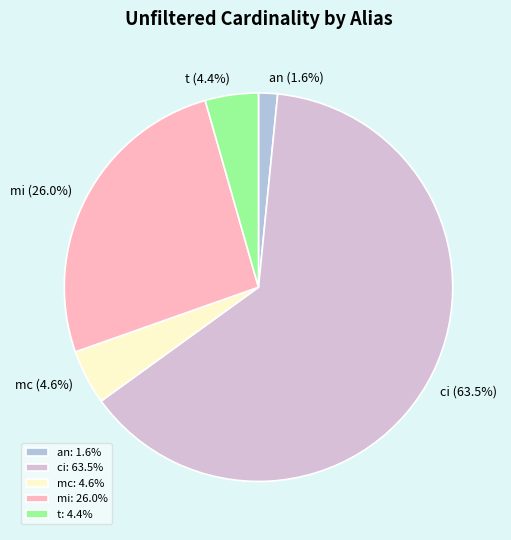

To the nearest percent, what percentage of the pie is t?

4%